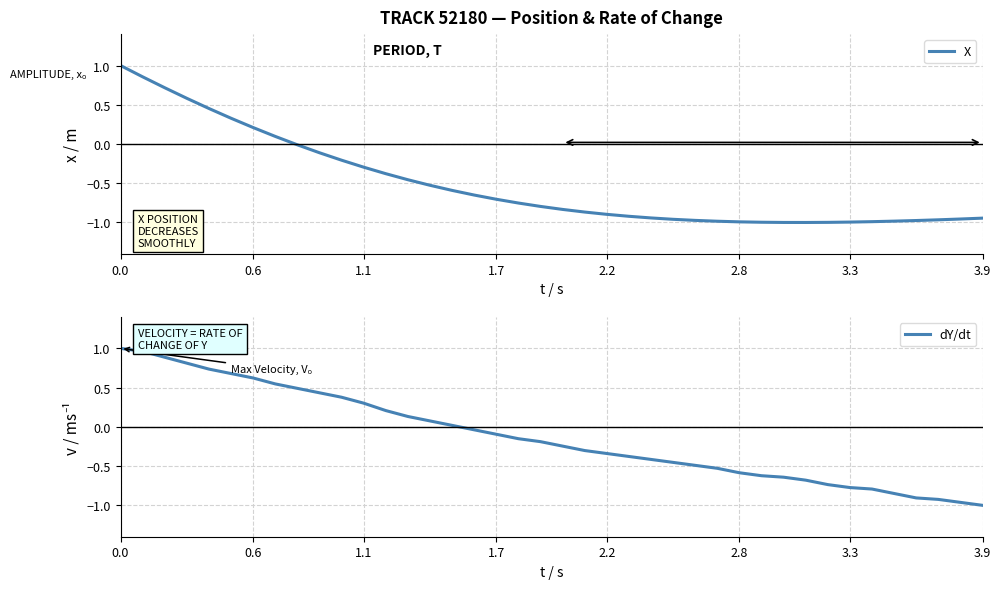

At how many categories does at least one series exceed 0?

16